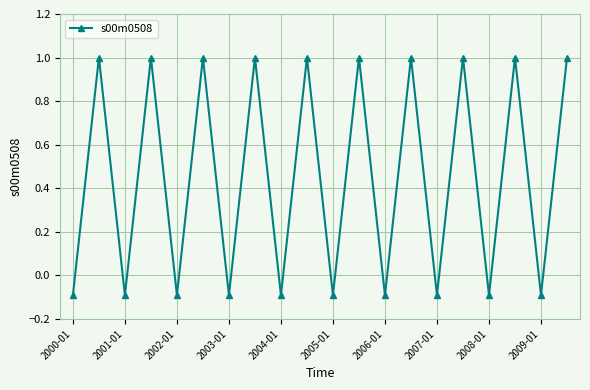

Reading right to left, extract all data points from this chart.

1.0	-0.1	1.0	-0.1	1.0	-0.1	1.0	-0.1	1.0	-0.1	1.0	-0.1	1.0	-0.1	1.0	-0.1	1.0	-0.1	1.0	-0.1